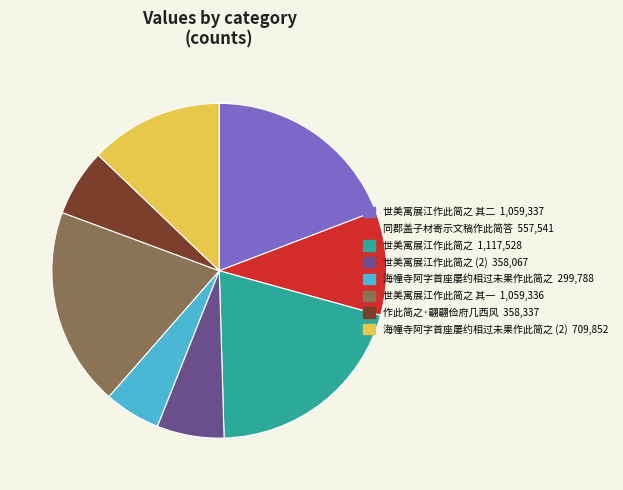

Does any single category account for the majority?

No